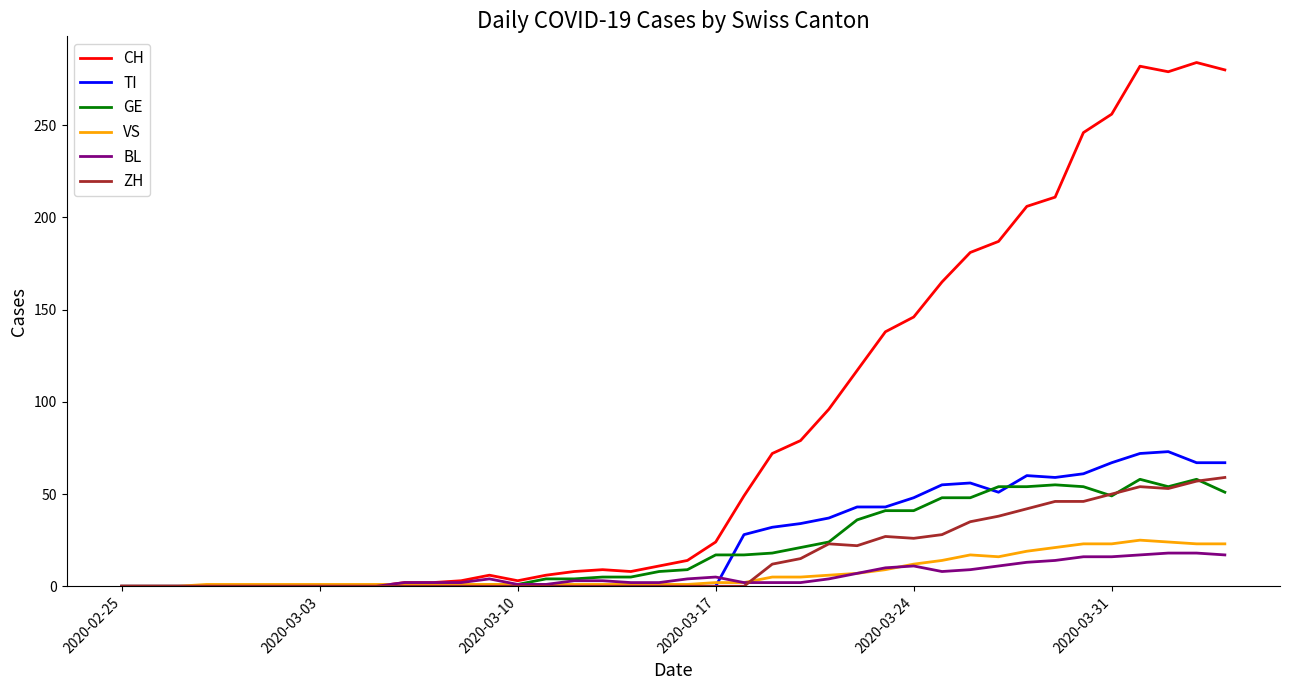

What is the maximum value for ZH?

59